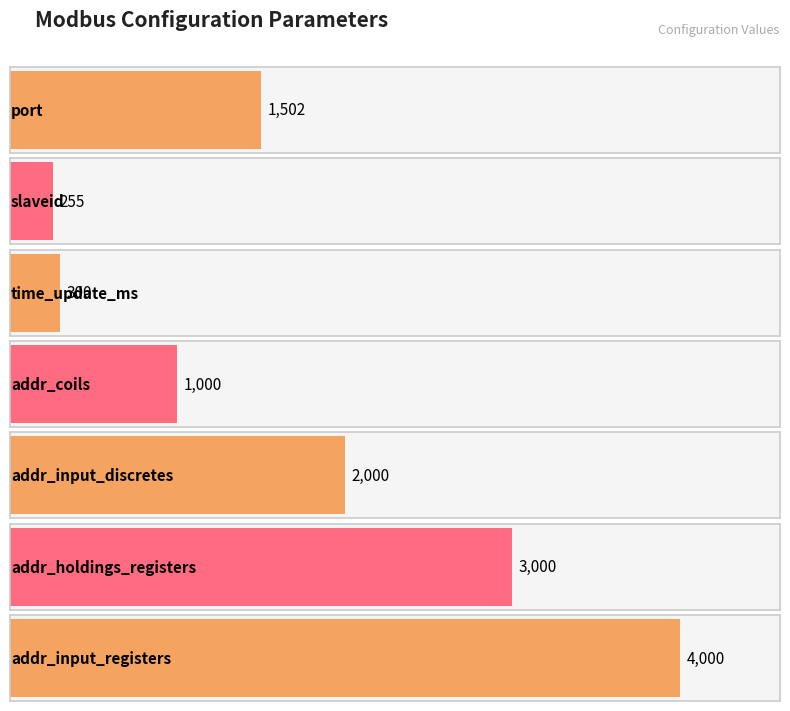

What is the ratio of the value at addr_input_registers to the value at addr_holdings_registers?

1.3